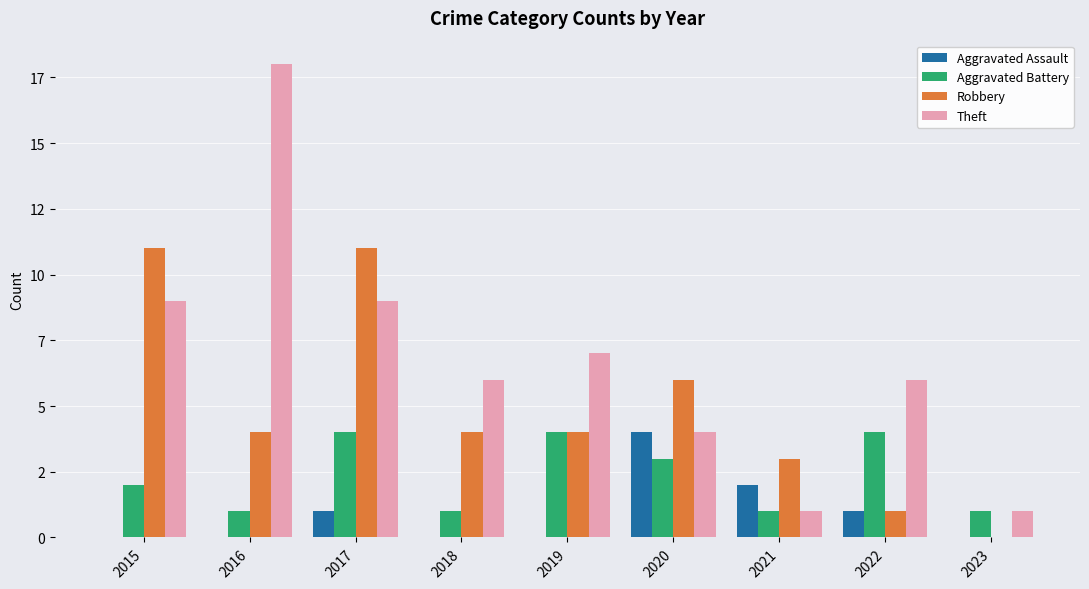

What are all the series names shown in the legend?

Aggravated Assault, Aggravated Battery, Robbery, Theft